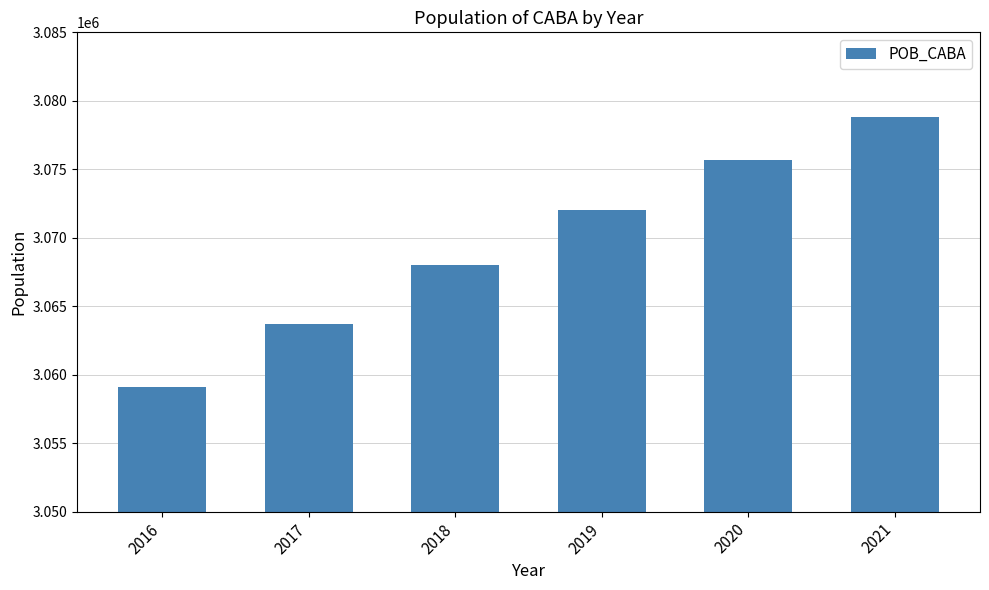

What is the ratio of the value at 2018 to the value at 2016?

1.0